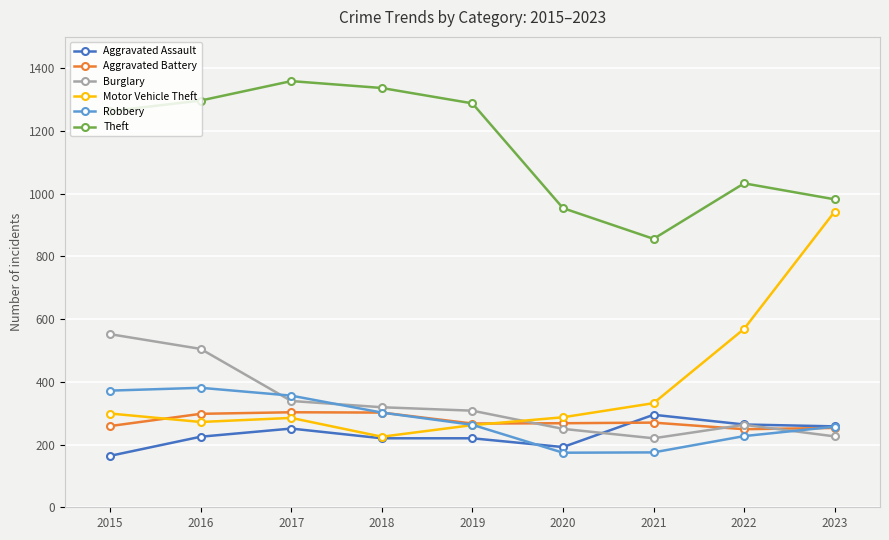

The value of Aggravated Assault at 2023 is 258. True or false?

True